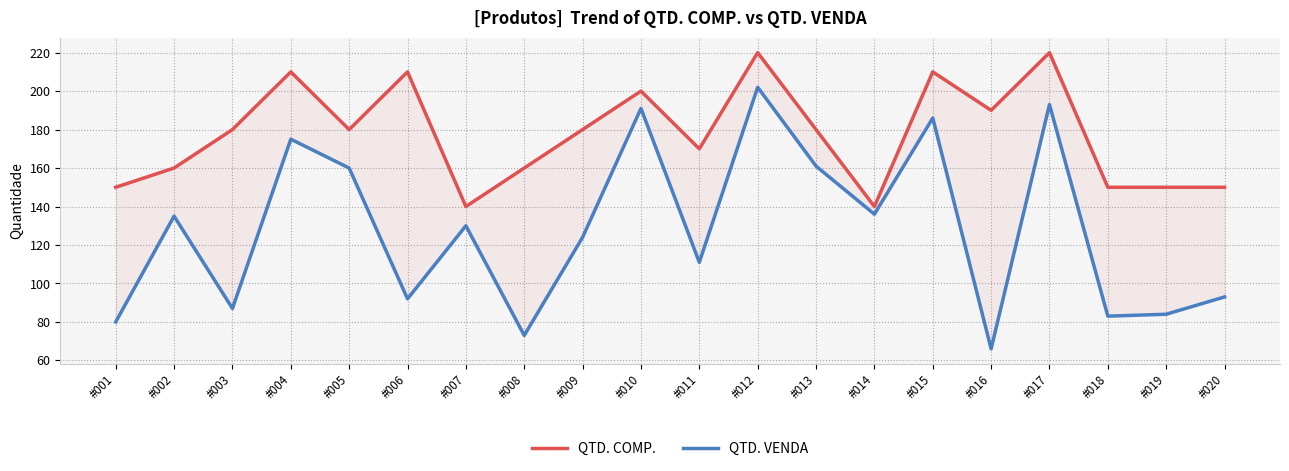

Reading left to right, list all the values displayed in this chart.

QTD. COMP.: 150	160	180	210	180	210	140	160	180	200	170	220	180	140	210	190	220	150	150	150
QTD. VENDA: 80	135	87	175	160	92	130	73	124	191	111	202	161	136	186	66	193	83	84	93